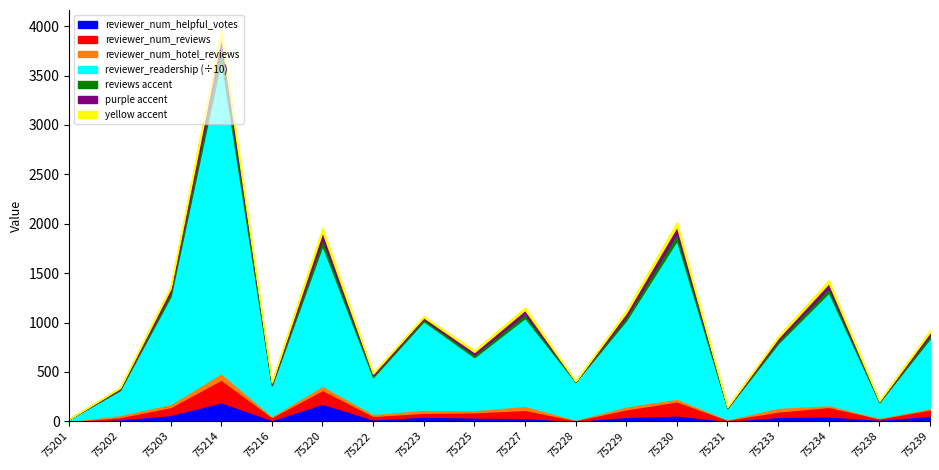

Between which two adjacent categories do reviewer_num_reviews and reviewer_num_helpful_votes first intersect?

75216 and 75220